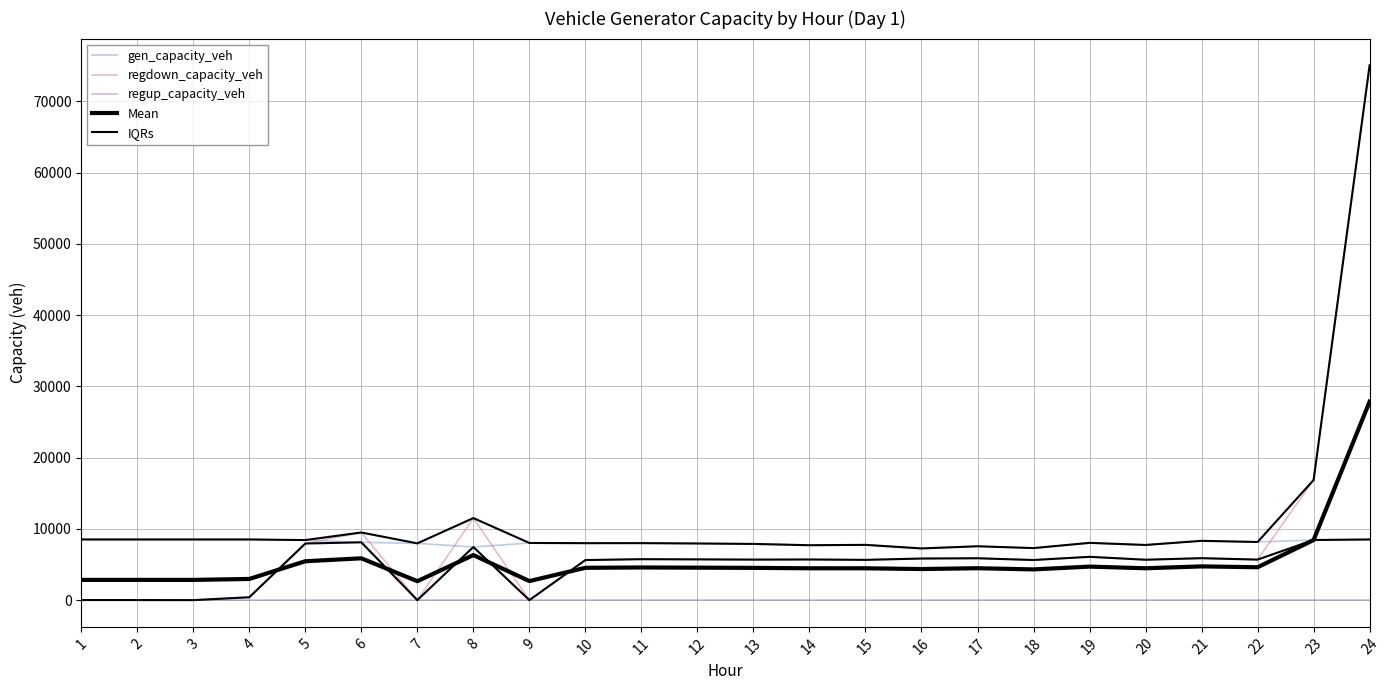

Rank the series by their maximum value, from highest to lowest.

regdown_capacity_veh, IQRs, Mean, gen_capacity_veh, regup_capacity_veh